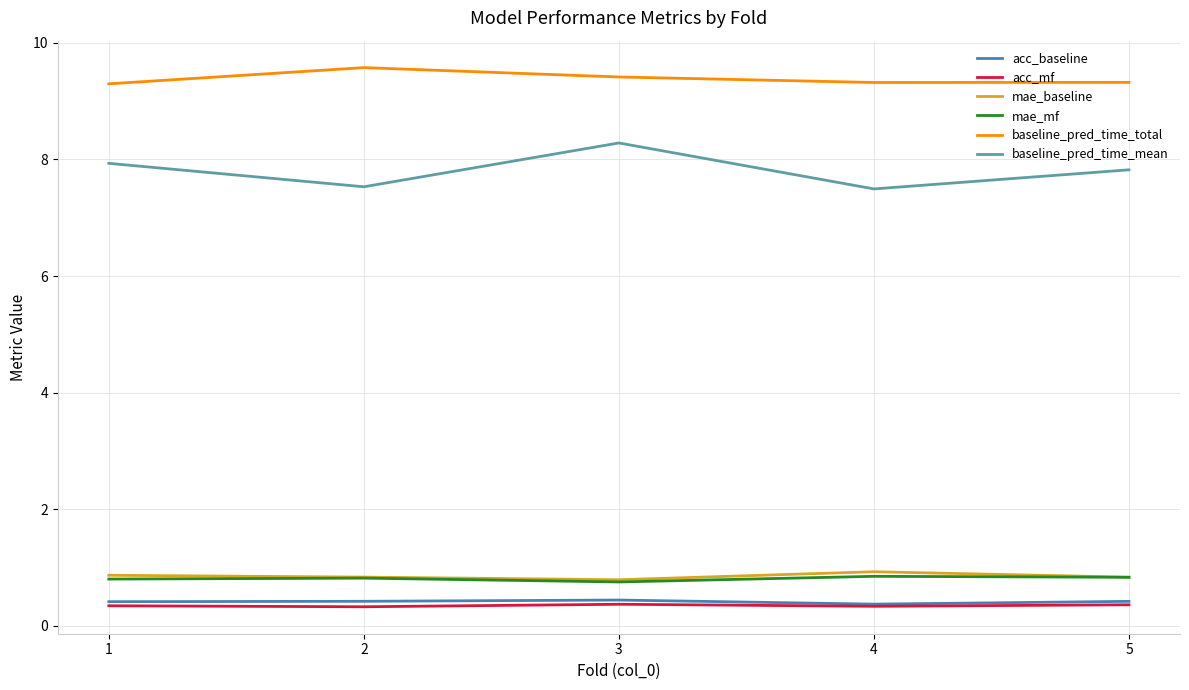

Which category has the highest value in the baseline_pred_time_mean series?

3